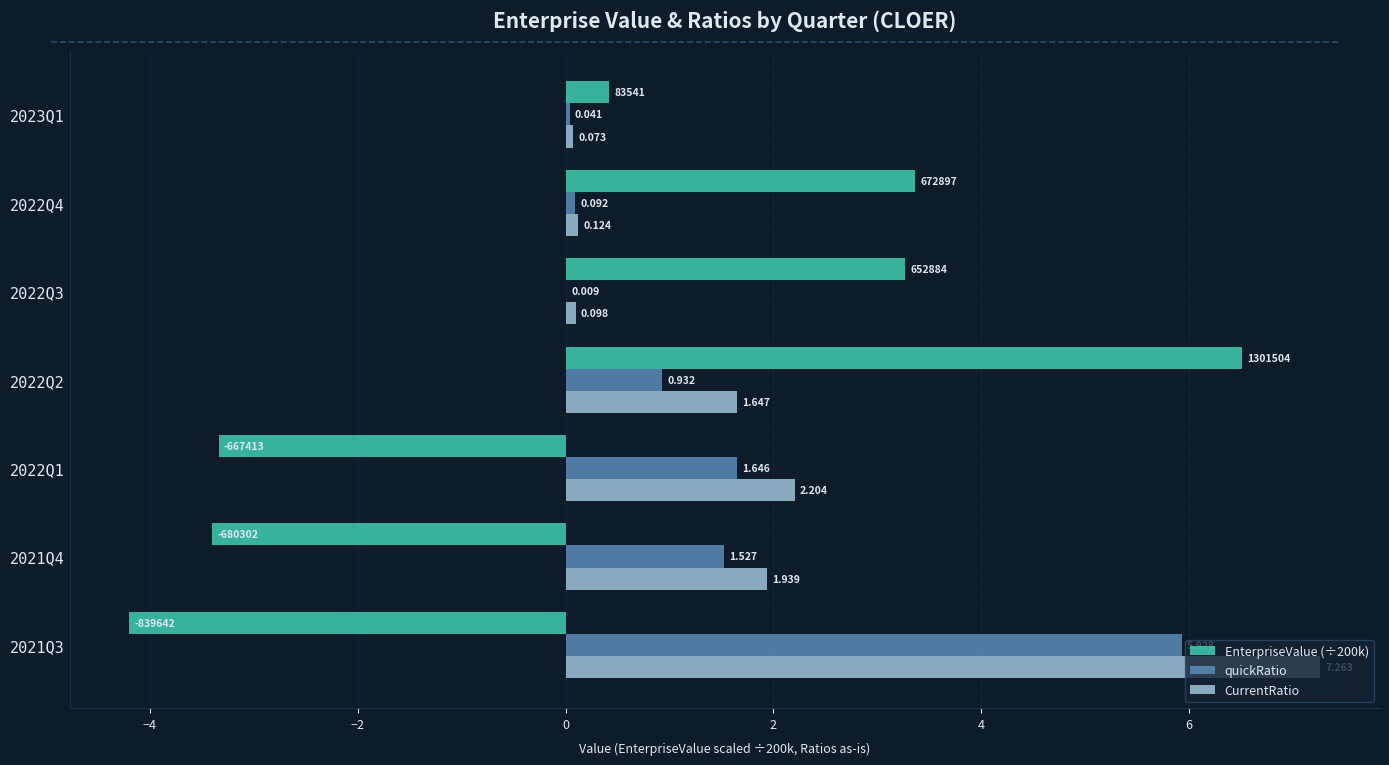

Which series has the largest total across all categories?

CurrentRatio